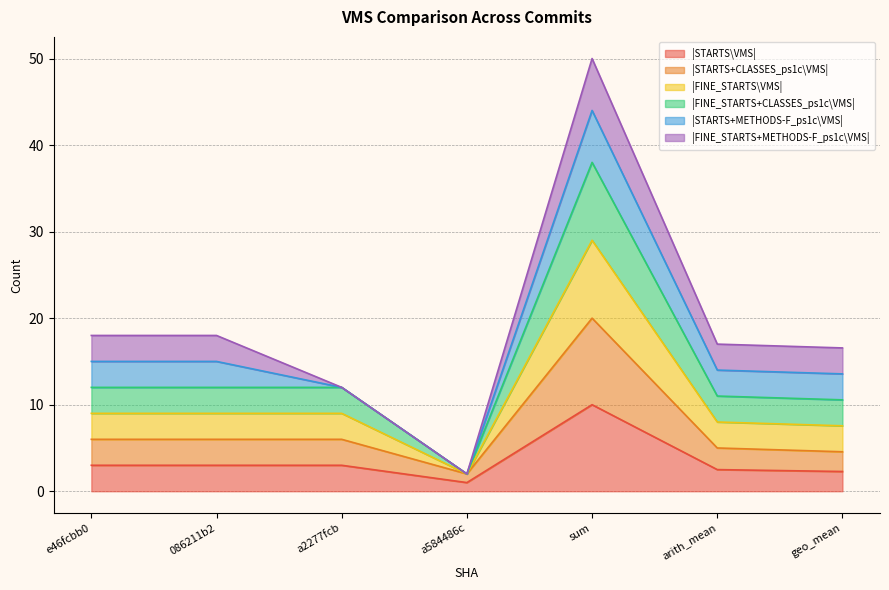

Where is |FINE_STARTS+CLASSES_ps1c\VMS| nearest to the value 20?

e46fcbb0